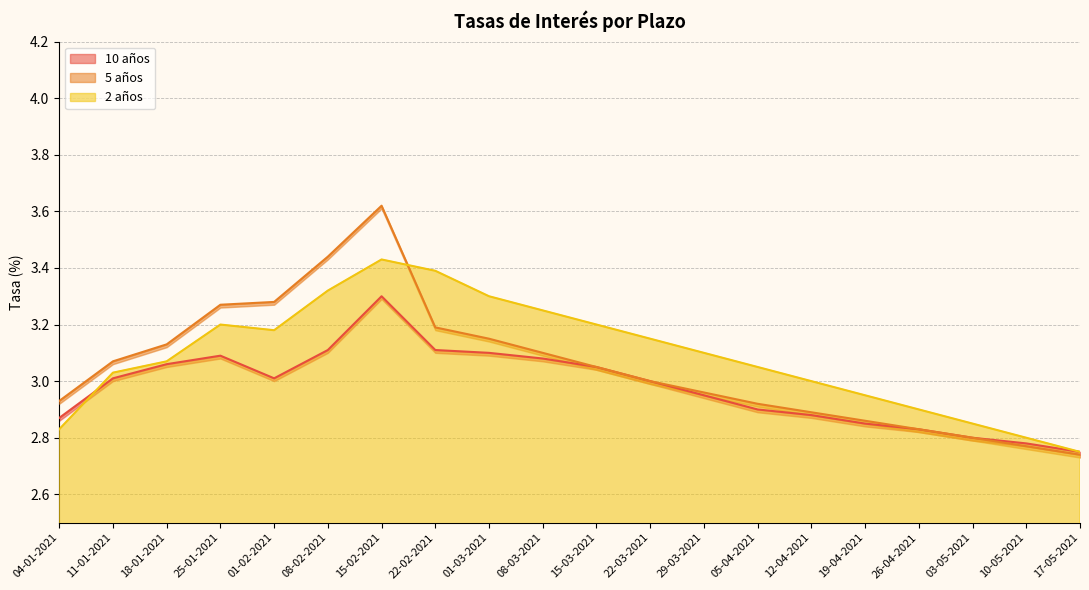

List the series in order of their overall mean, lowest first.

10 años, 5 años, 2 años